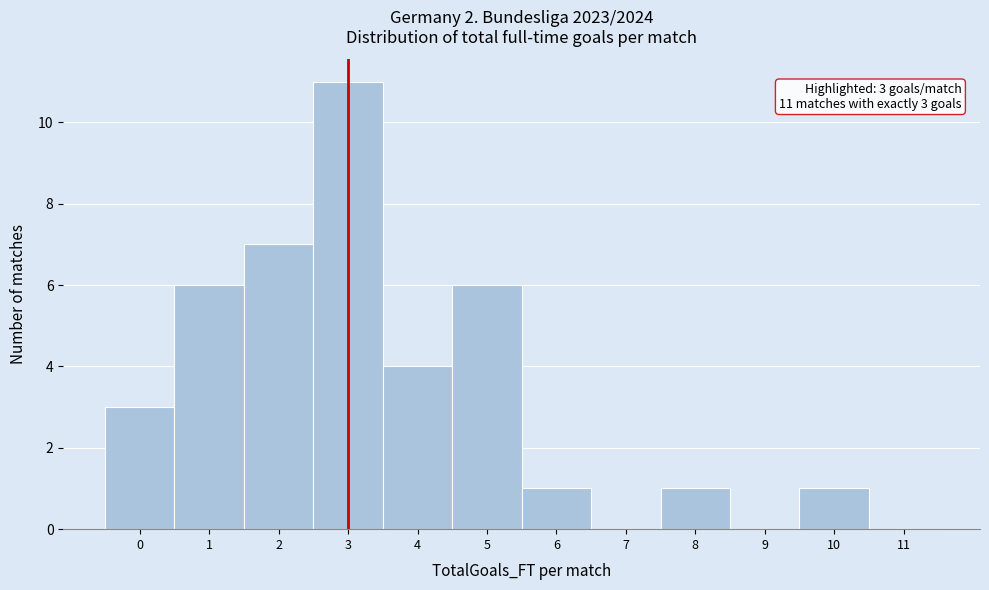

Over which range of the x-axis is the bar tallest?

2.5 to 3.5